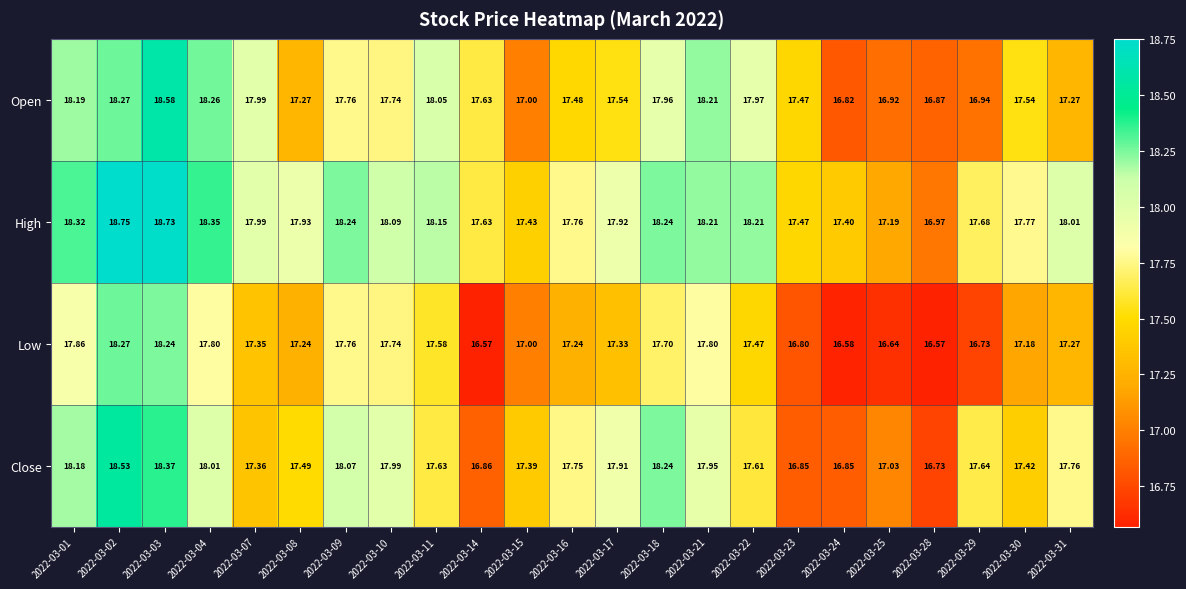

Between 2022-03-21 and 2022-03-23, which series saw the biggest shift?

Close